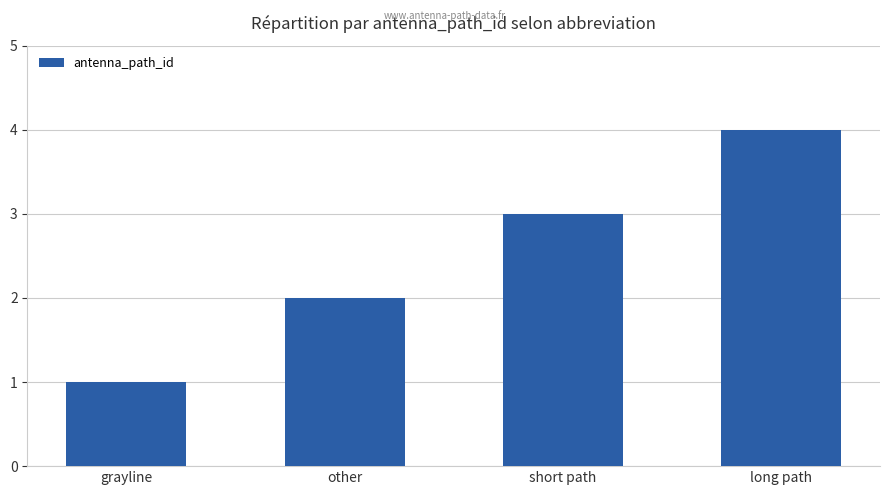

How many series are shown in this chart?

1